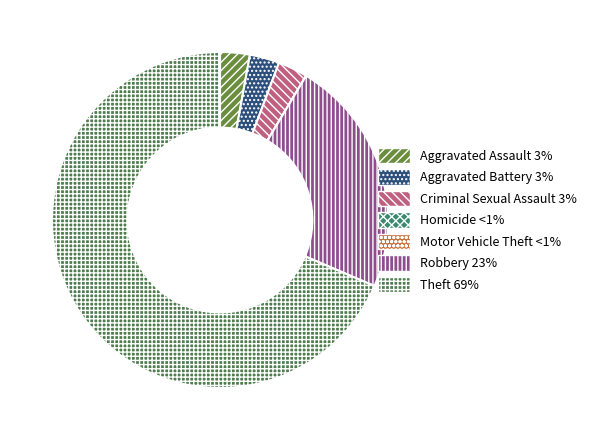

Which category has the smallest portion of the pie?

Homicide